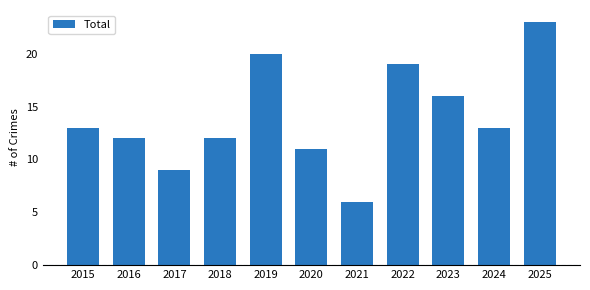

What is the difference between the second highest and second lowest values?

11